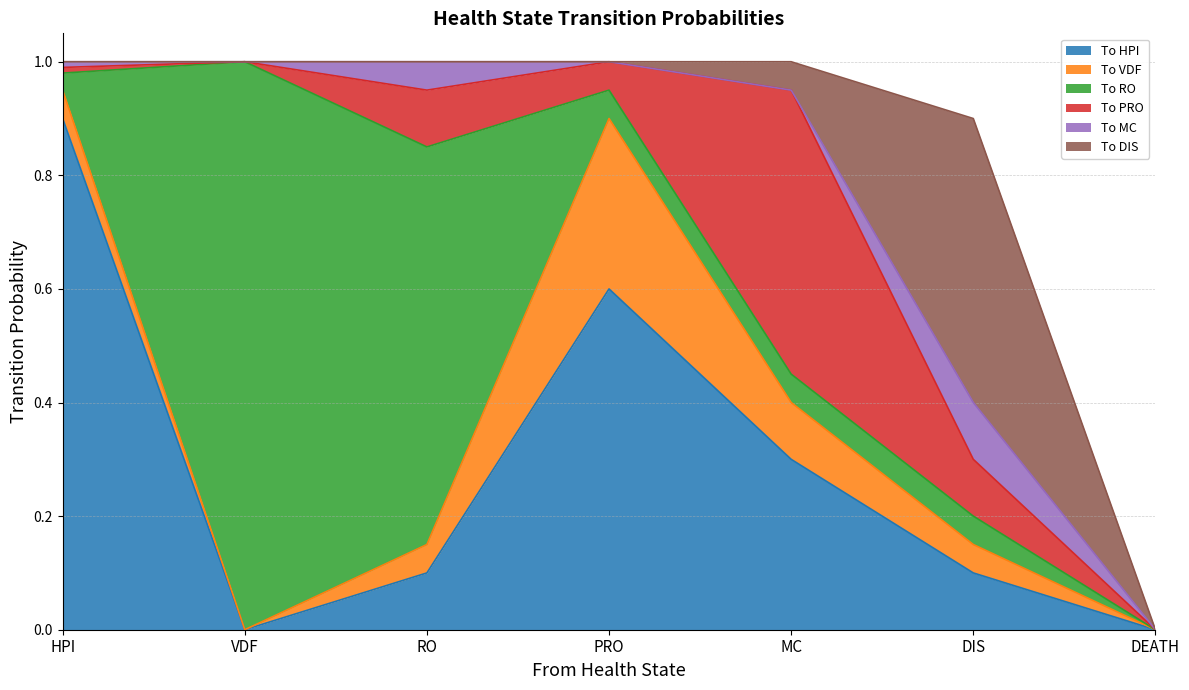

At how many categories does at least one series exceed 0?

6